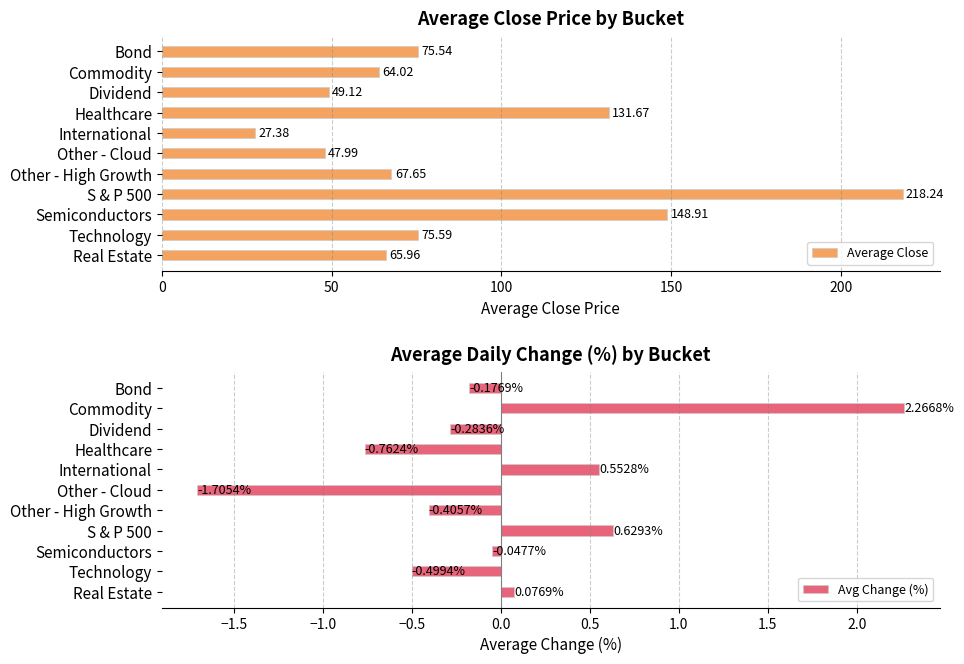

What position from the left is 100?

3